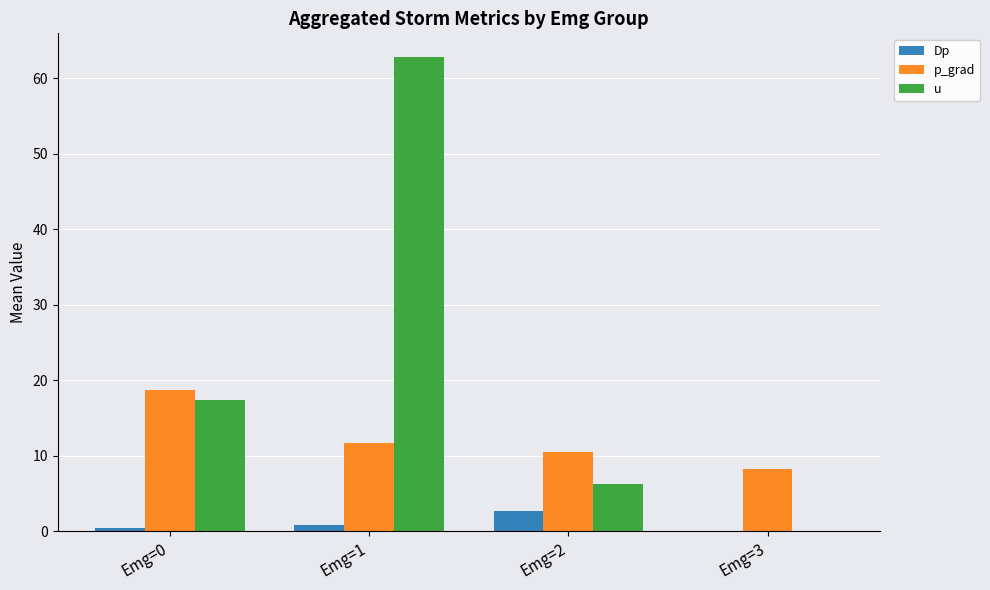

Reading left to right, transcribe all the data shown in this chart.

Dp: 0.4	0.9	2.7	0.0
p_grad: 18.6	11.7	10.5	8.2
u: 17.3	62.8	6.2	0.0